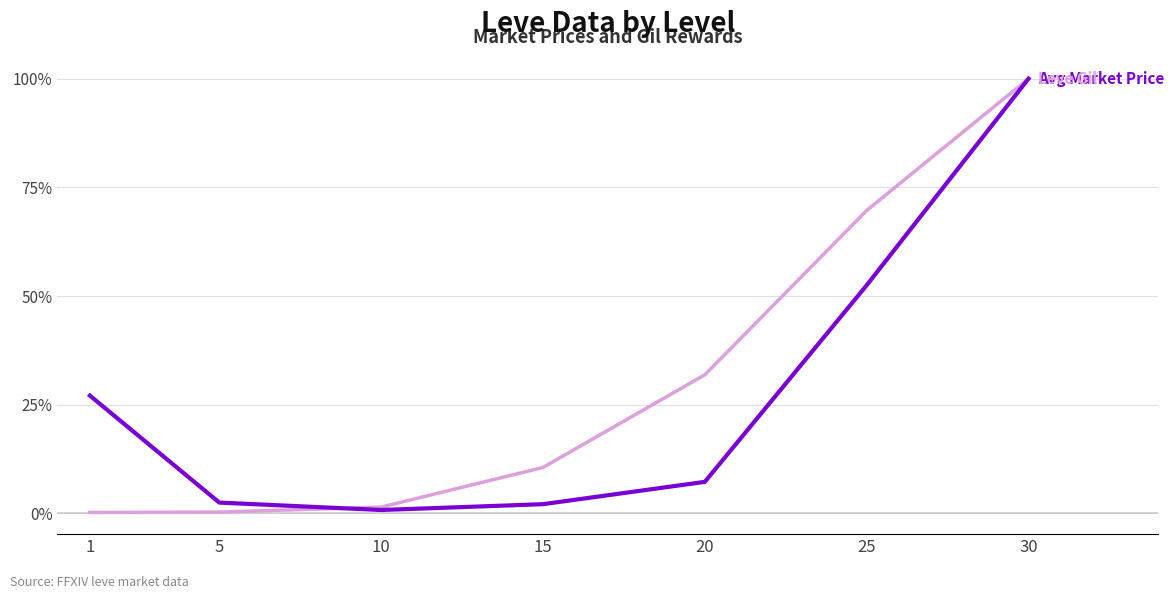

Does the chart have visible grid lines?

Yes